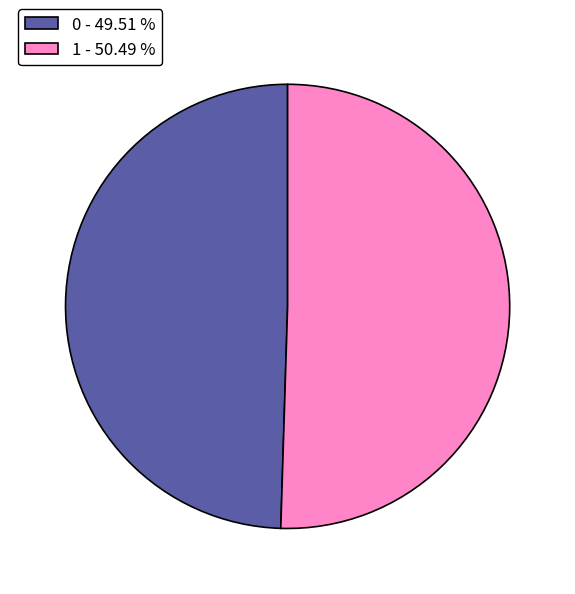

How many segments does this pie chart have?

2